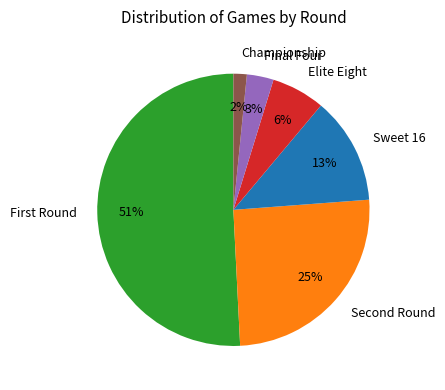

Rank the categories by value from highest to lowest.

First Round, Second Round, Sweet 16, Elite Eight, Final Four, Championship